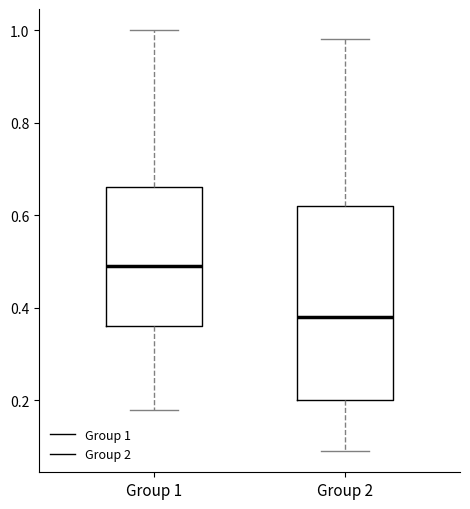

Reading left to right, read every box against the y-axis: the position of its median line, the range the box covers, and the ends of its whiskers. The values are not printed on the chart, so give them approximately, as read against the axis.

Group 1: median 0.50, box 0.36 to 0.66, whiskers 0.18 to 1.00
Group 2: median 0.38, box 0.20 to 0.62, whiskers 0.10 to 0.98